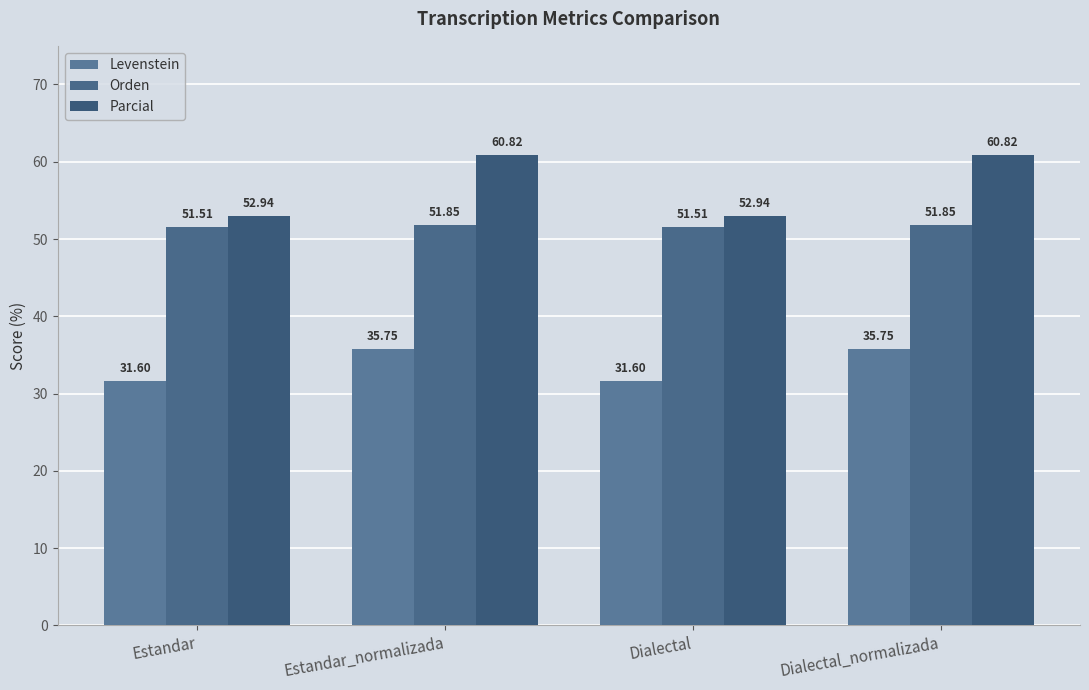

Reading left to right, list all the values displayed in this chart.

Levenstein: 31.6	35.7	31.6	35.7
Orden: 51.5	51.9	51.5	51.9
Parcial: 52.9	60.8	52.9	60.8